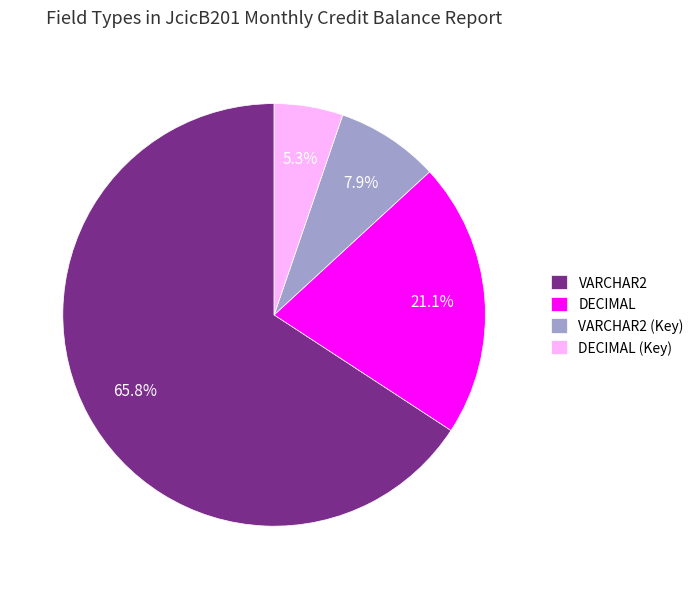

Which has a higher value, DECIMAL or DECIMAL (Key)?

DECIMAL